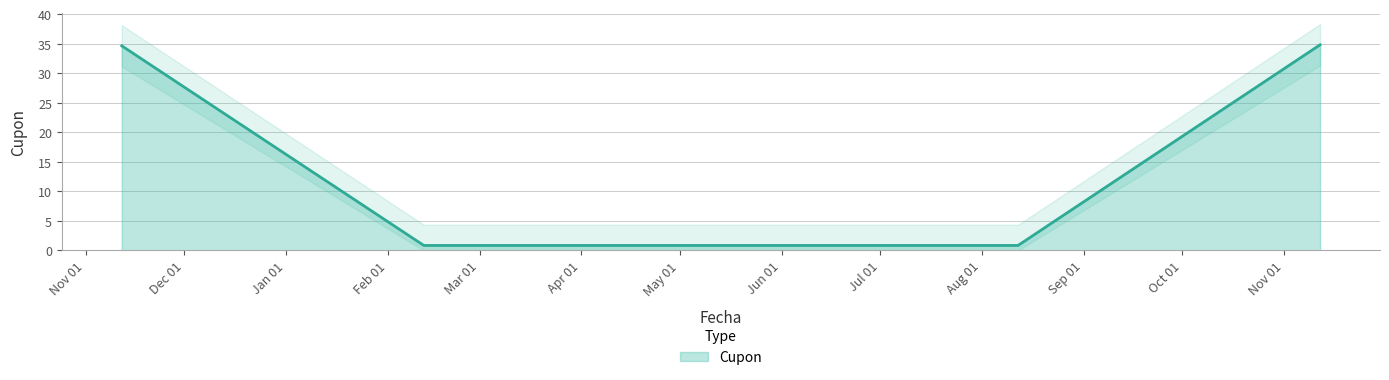

At which category does the chart reach its peak across all series?

2023-11-12